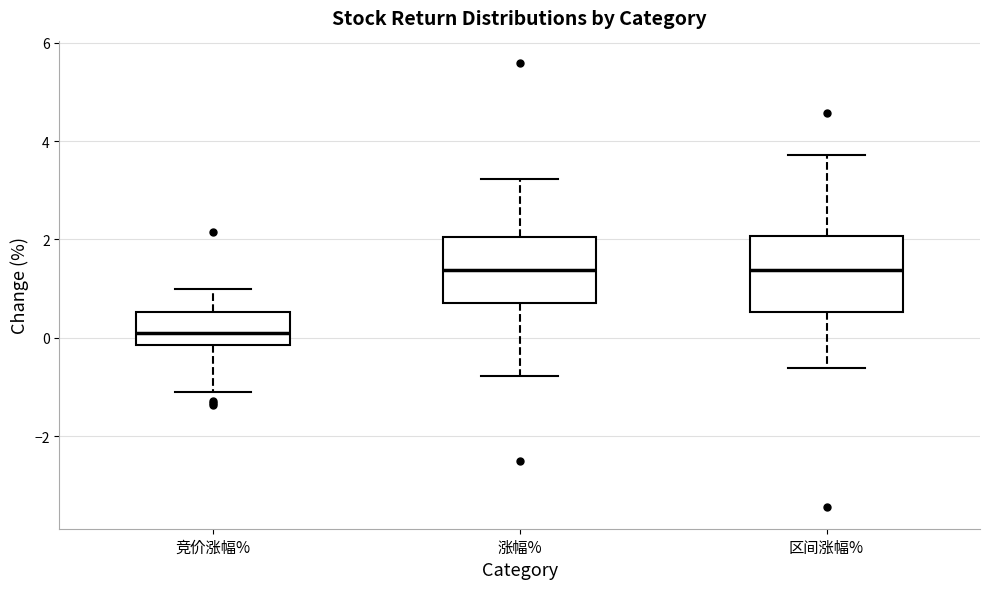

Which box has the lowest median line?

竞价涨幅%